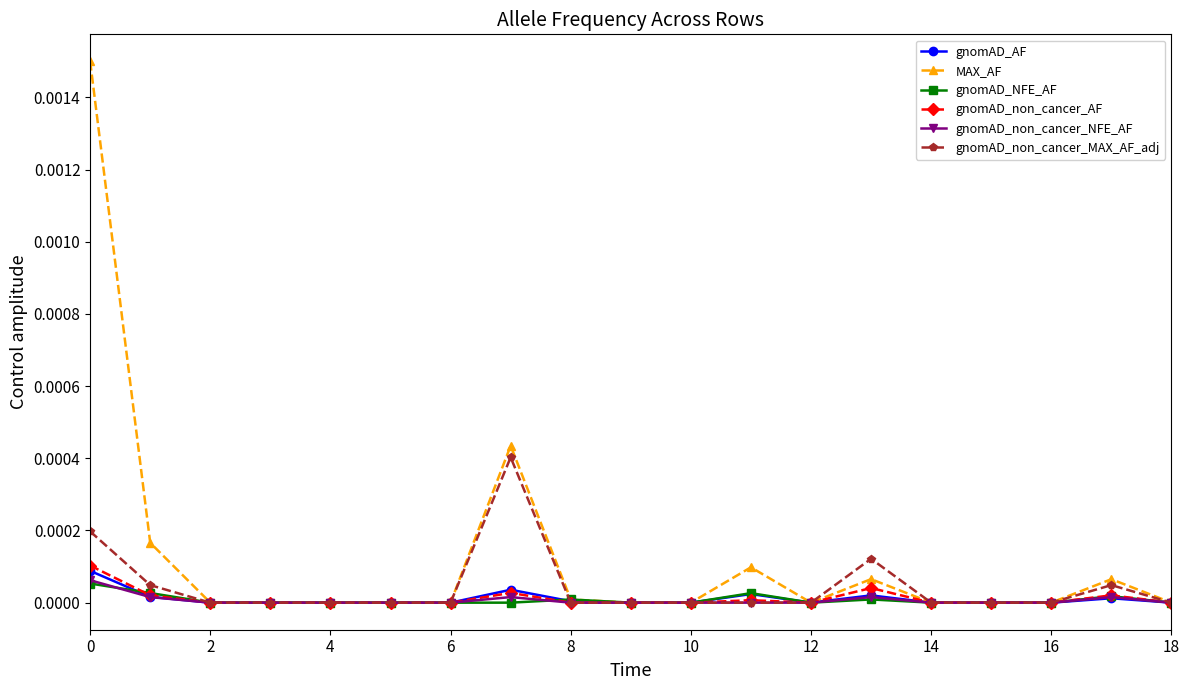

Count the number of categories in the chart.

19